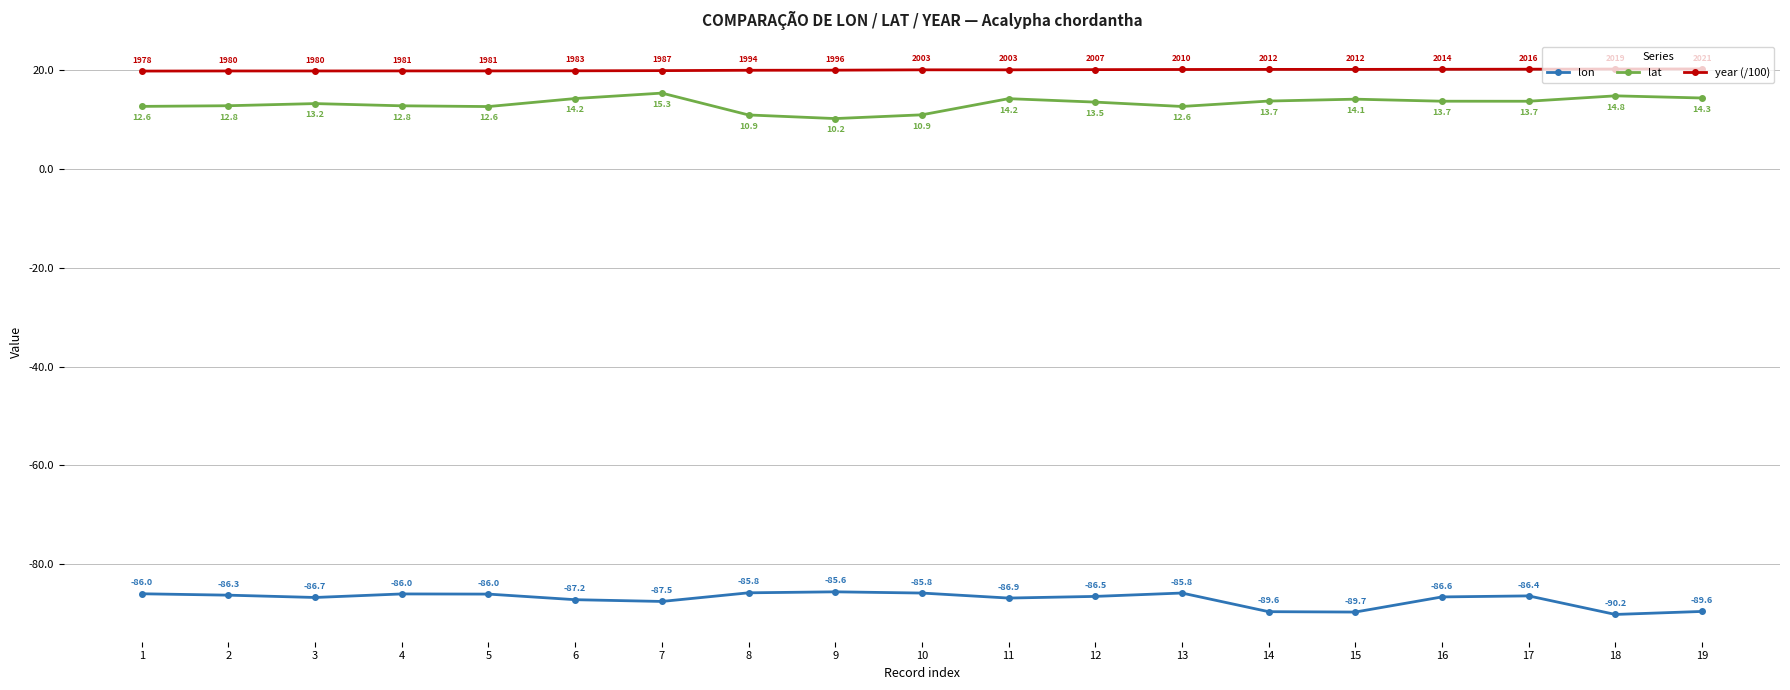

What is the spread (max minus min) of values at 15?

109.8